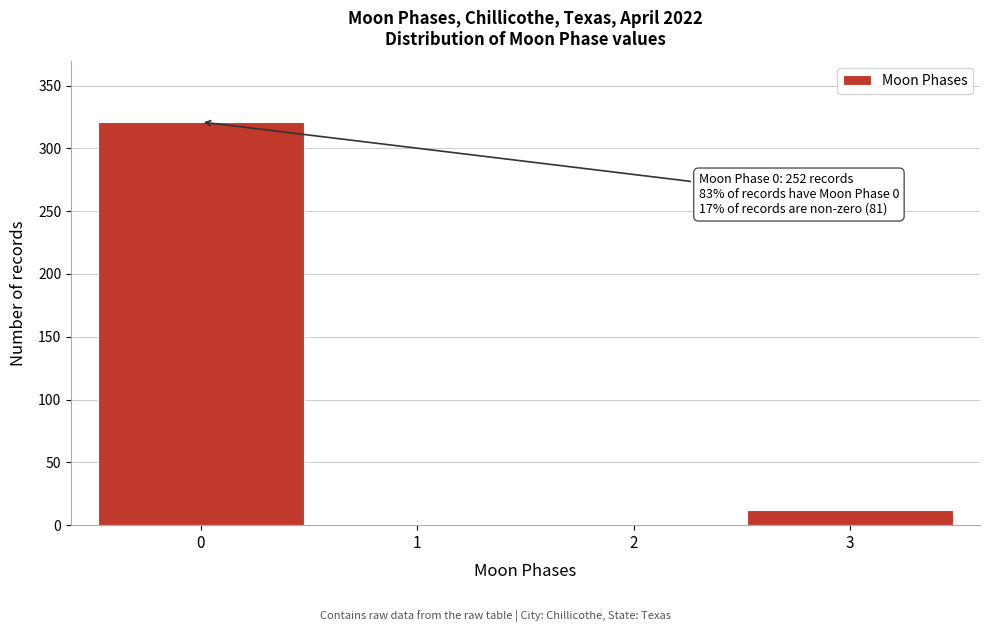

Reading left to right, what are all the values shown in this chart?

0=321	1=0	2=0	3=12